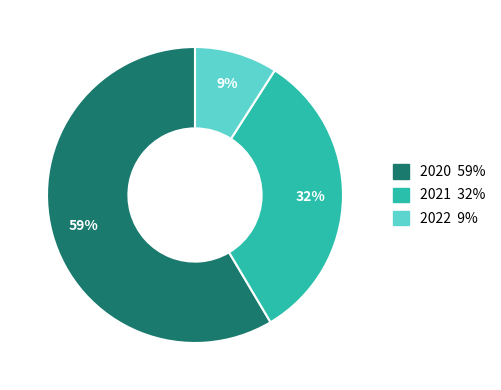

Is the sum of 2021 and 2020 greater than half?

Yes